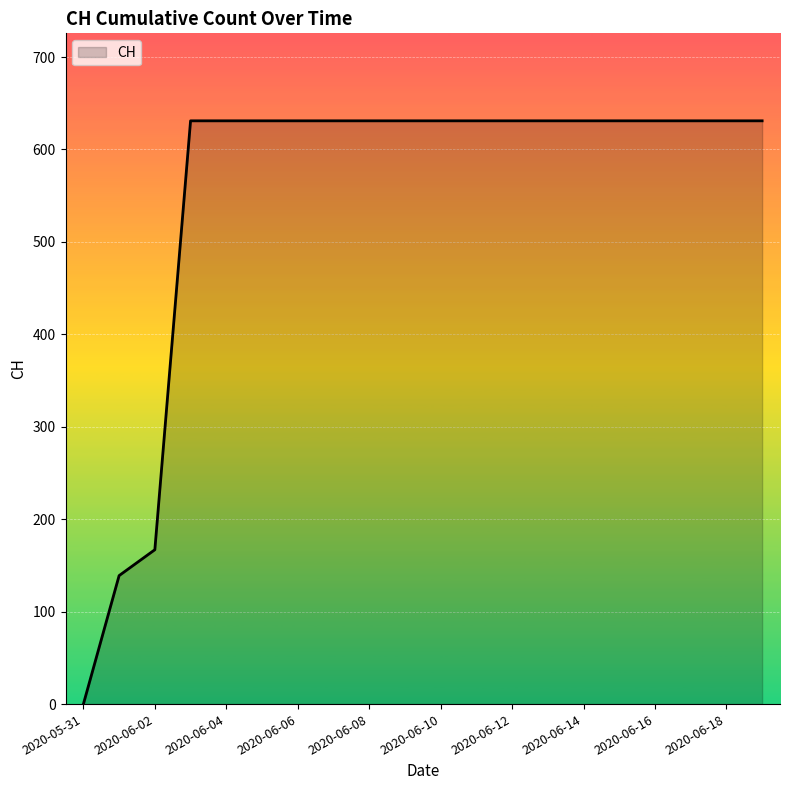

Reading left to right, list all the values displayed in this chart.

0	139	167	631	631	631	631	631	631	631	631	631	631	631	631	631	631	631	631	631